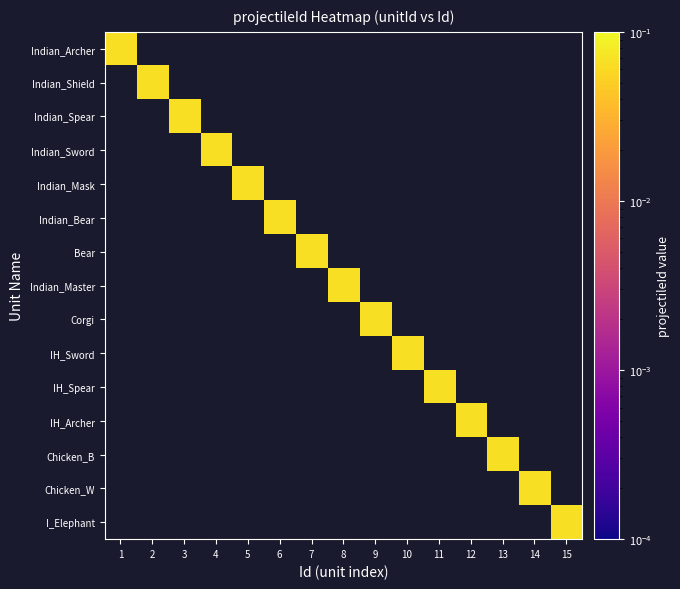

Rank the series by their average value, from highest to lowest.

Indian_Archer, Indian_Shield, Indian_Spear, Indian_Sword, Indian_Mask, Indian_Bear, Bear, Indian_Master, Corgi, IH_Sword, IH_Spear, IH_Archer, Chicken_B, Chicken_W, I_Elephant